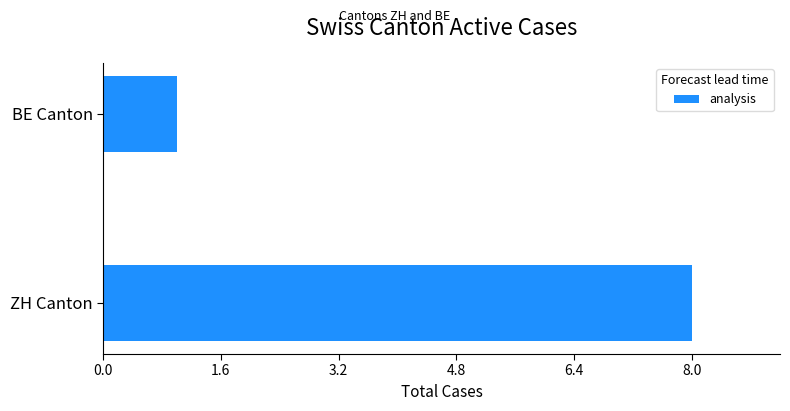

The value at ZH Canton is 3. True or false?

False